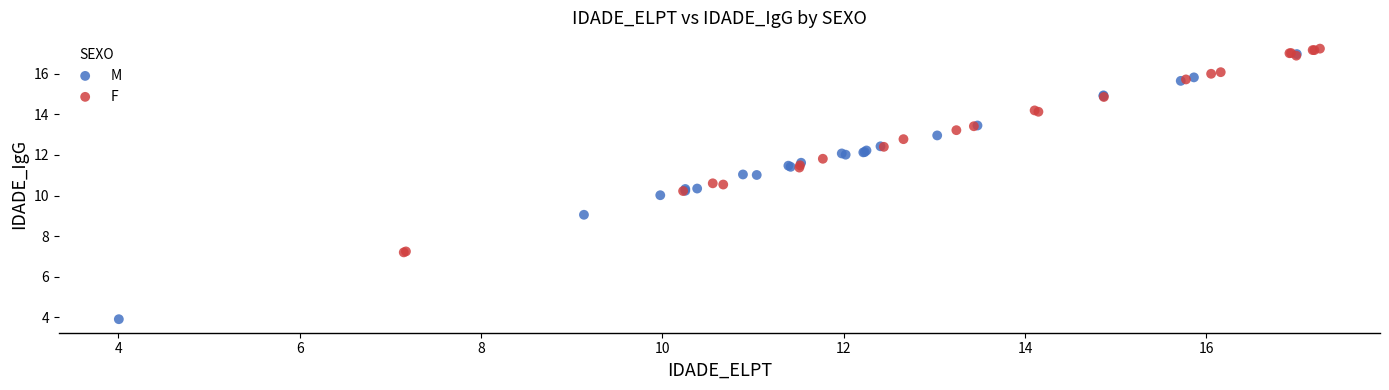

Which series has the widest spread of Y values?

M